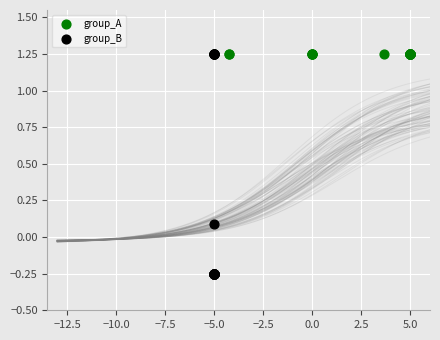

What are all the series names shown in the legend?

group_A, group_B